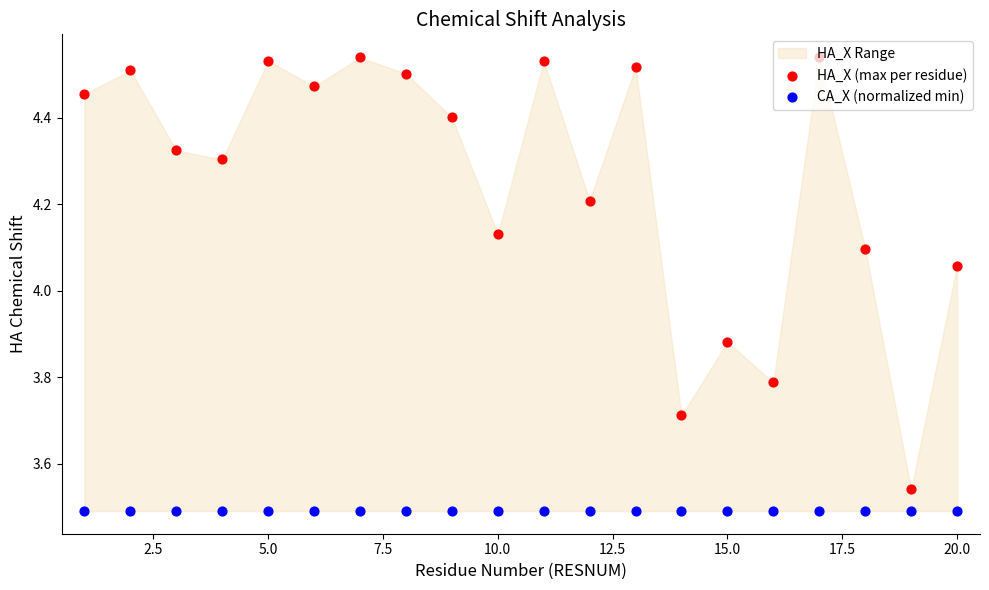

Is the value of CA_X (normalized min) at 0.0 greater than the value of HA_X (max per residue) at 12?

No